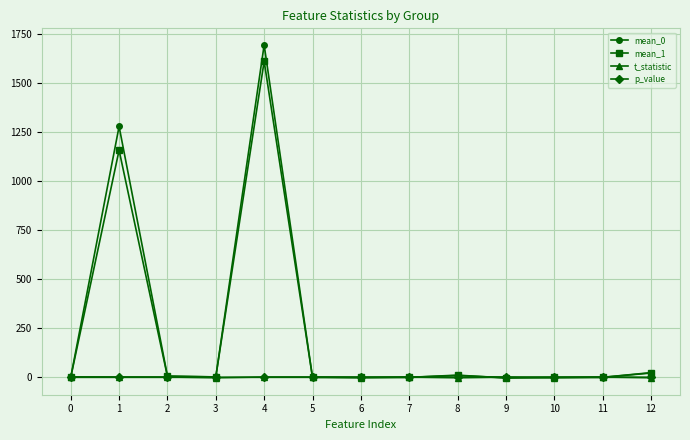

What is the spread (max minus min) of values at 1?

1279.6